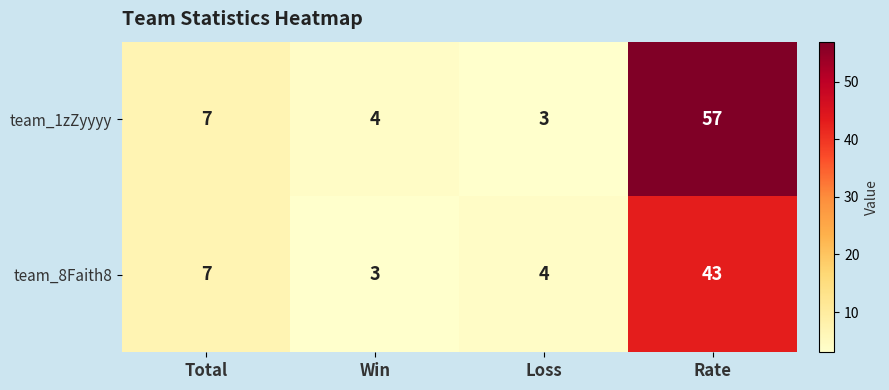

How many values in the team_8Faith8 series are below 7?

2